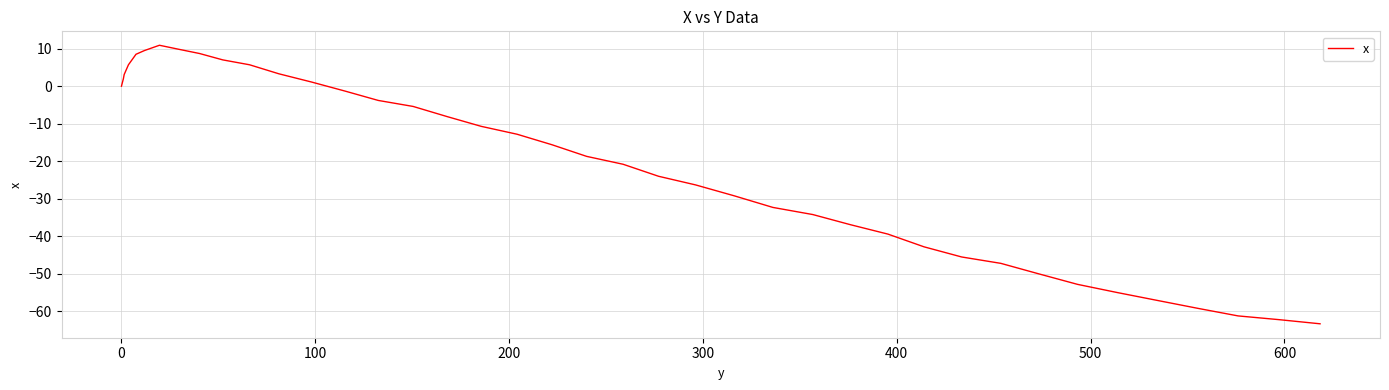

What is the maximum value shown in the chart?

10.9